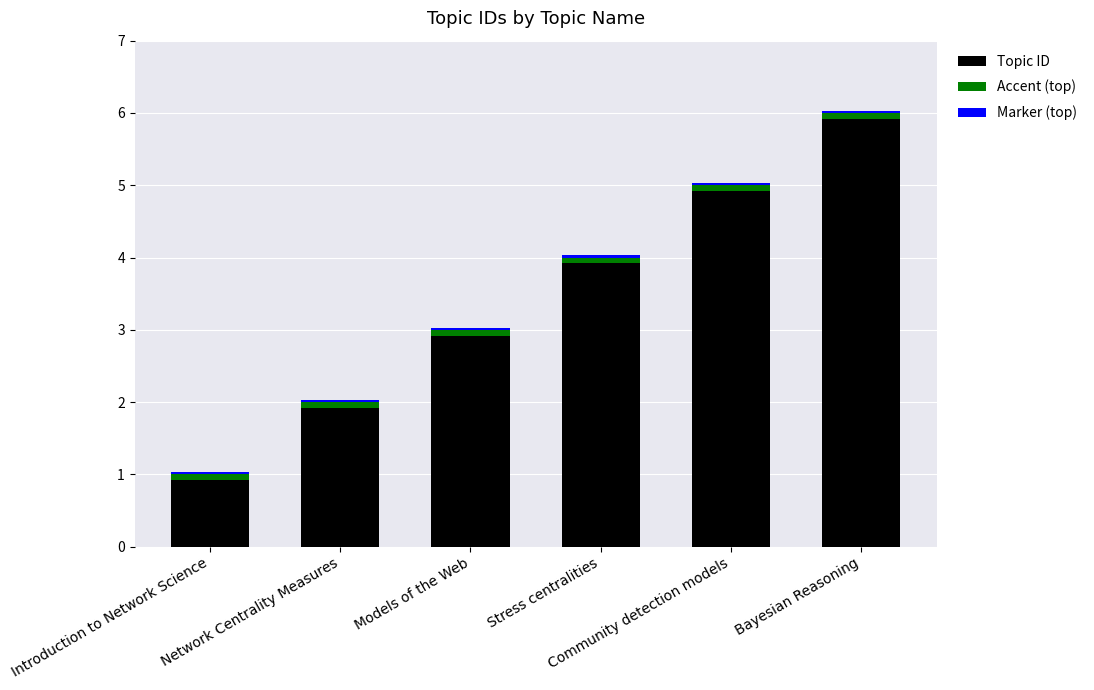

Which series has the largest total across all categories?

Topic ID